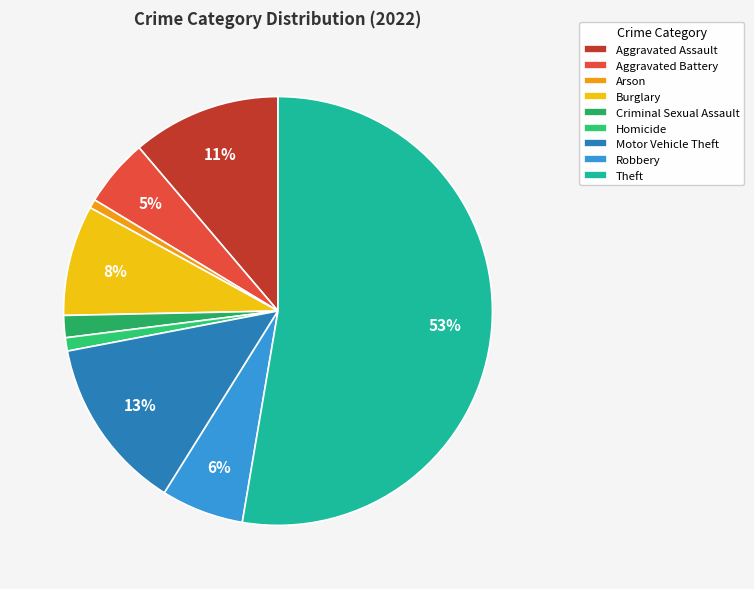

Does any single category account for the majority?

Yes